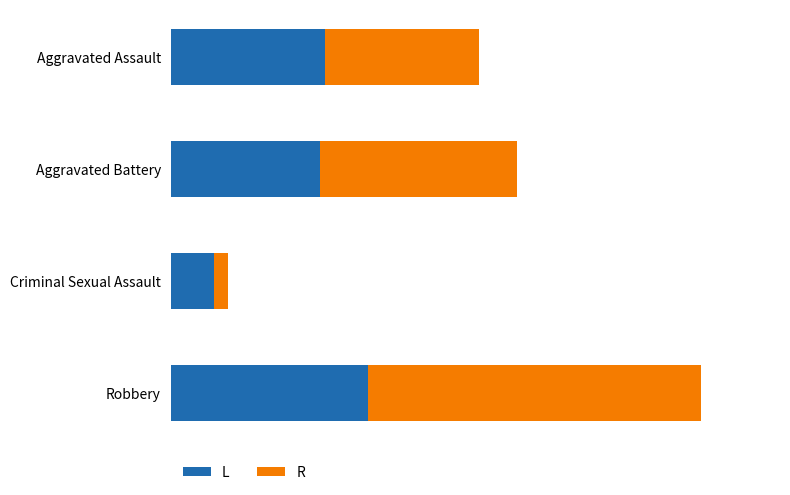

What are all the series names shown in the legend?

L, R